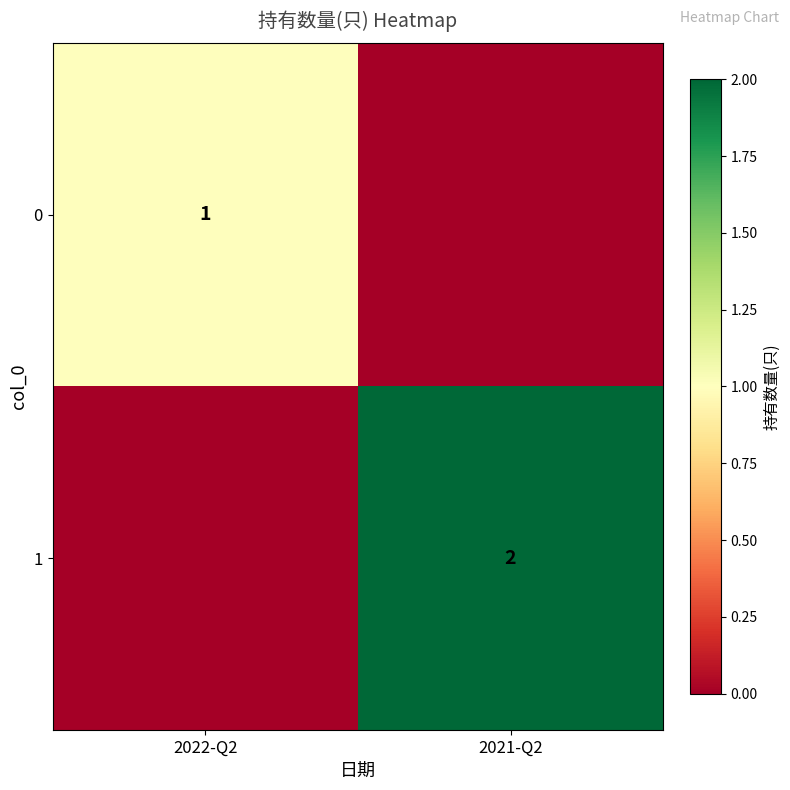

The 1 series shows 1 at 2021-Q2. True or false?

False